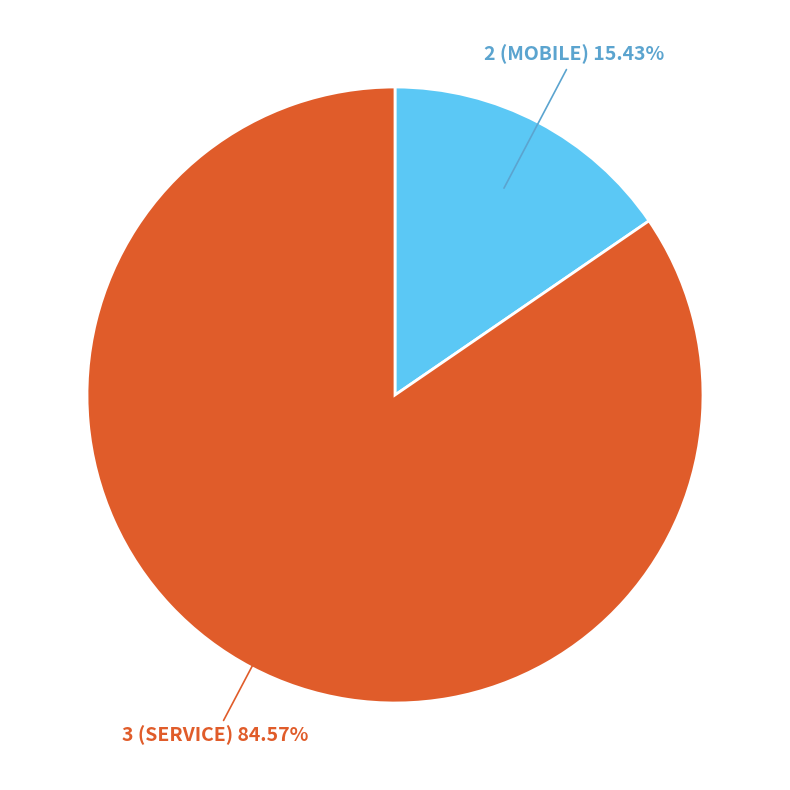

To the nearest percent, what is the average slice percentage?

50%